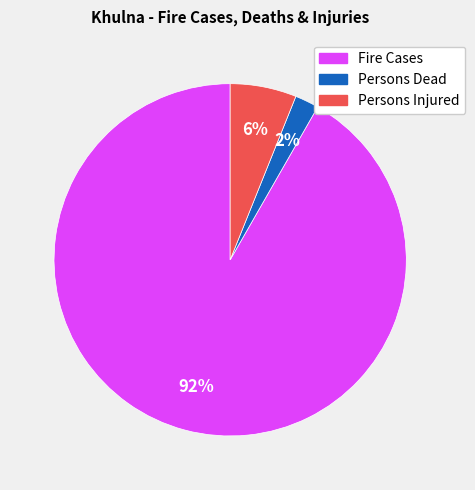

To the nearest percent, what is the average slice percentage?

33%